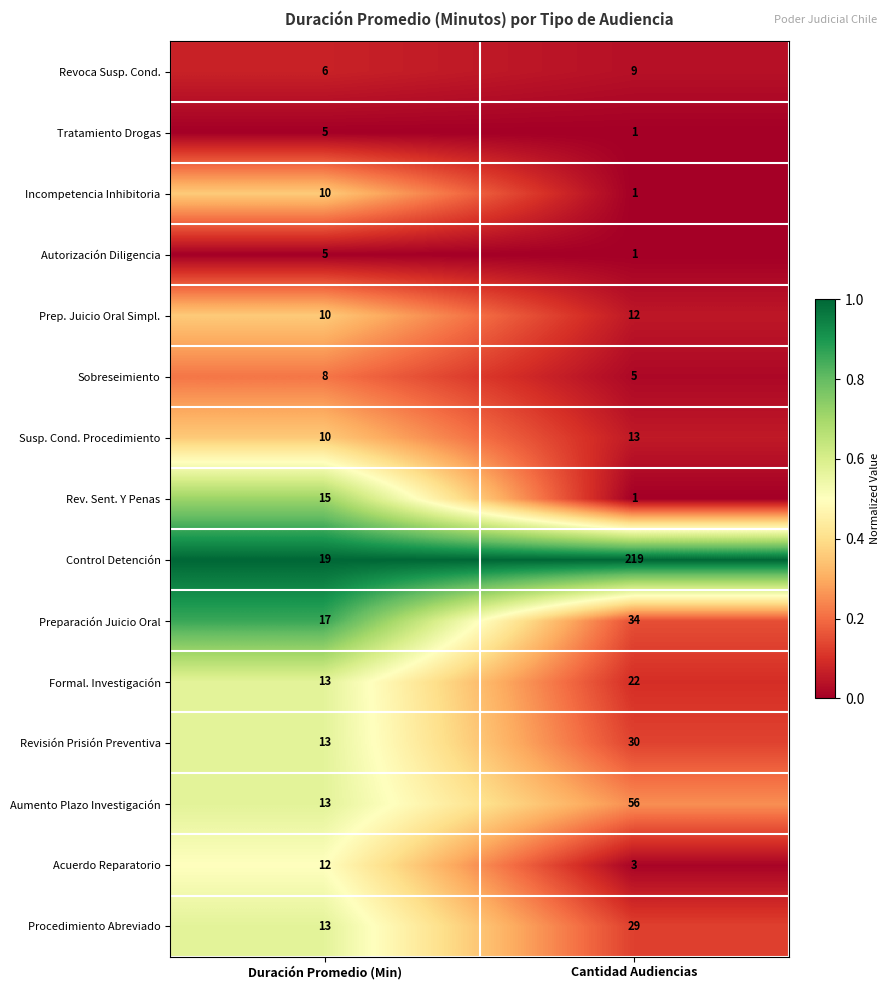

Which series has the largest range (max minus min)?

Control Detención